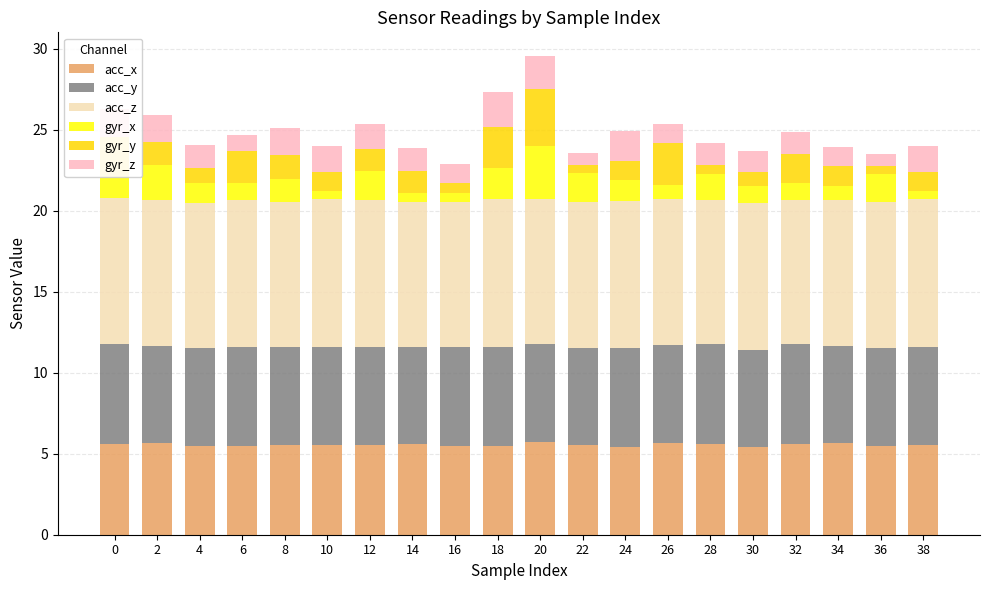

What is the maximum value for acc_x?

5.7